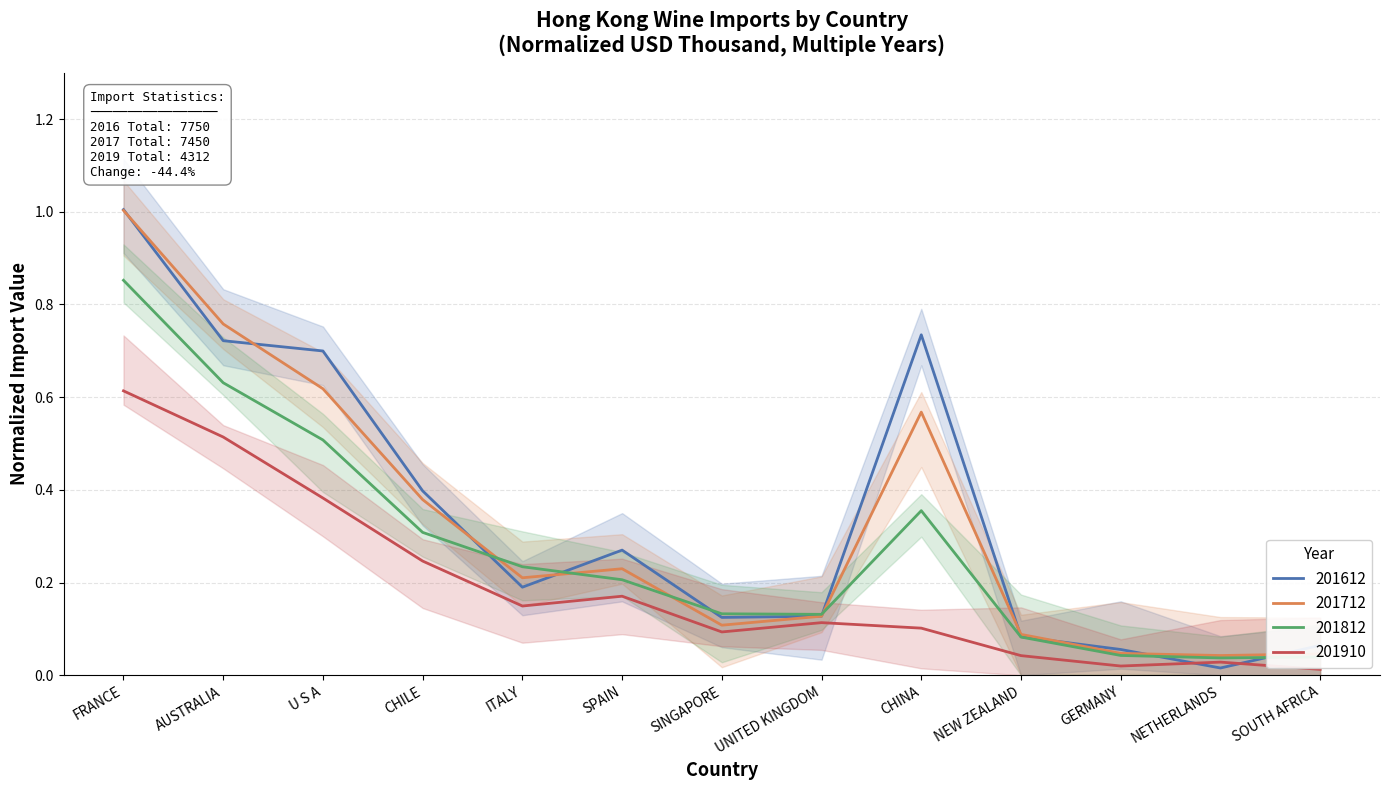

What are all the series names shown in the legend?

201612, 201712, 201812, 201910